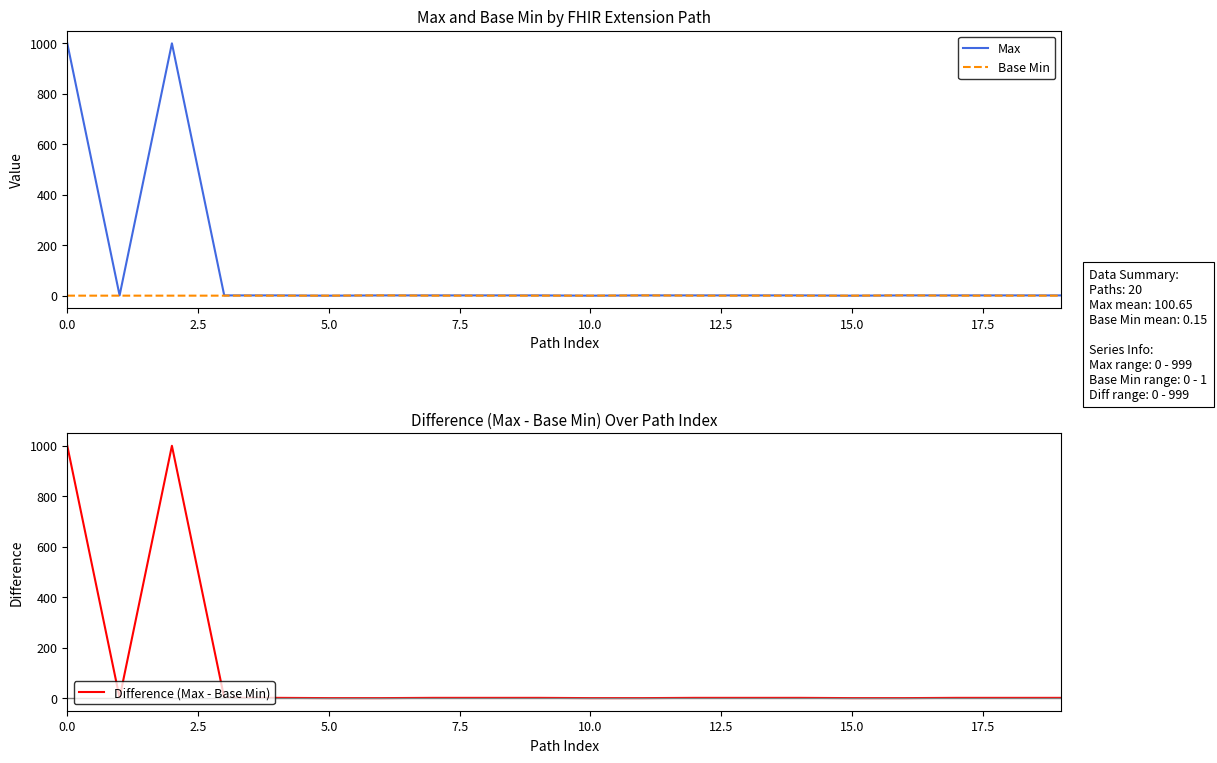

What is the maximum value for Difference (Max - Base Min)?

999